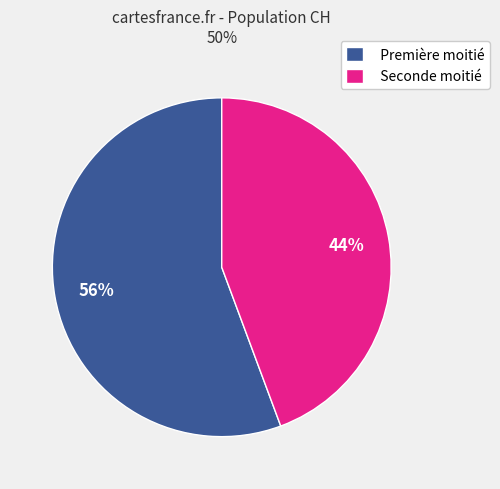

Between Première moitié and Seconde moitié, which is larger?

Première moitié